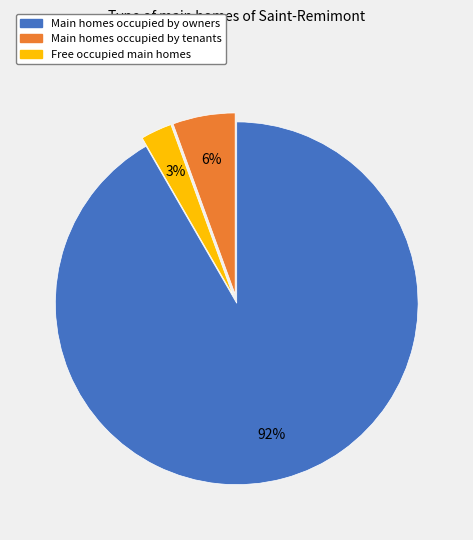

Is there any slice that represents more than half of the pie?

Yes